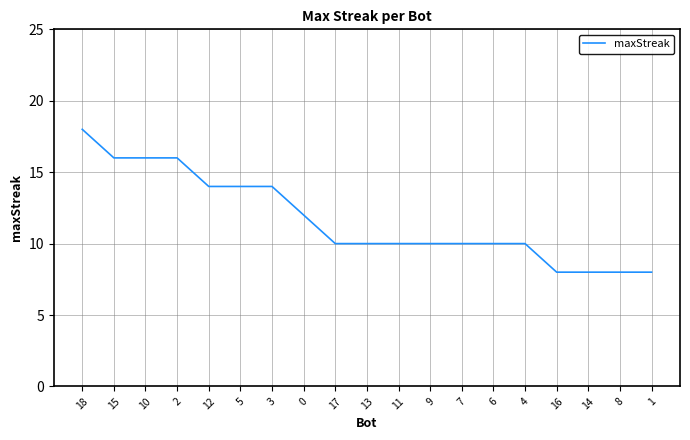

How many lines are shown in the chart?

1